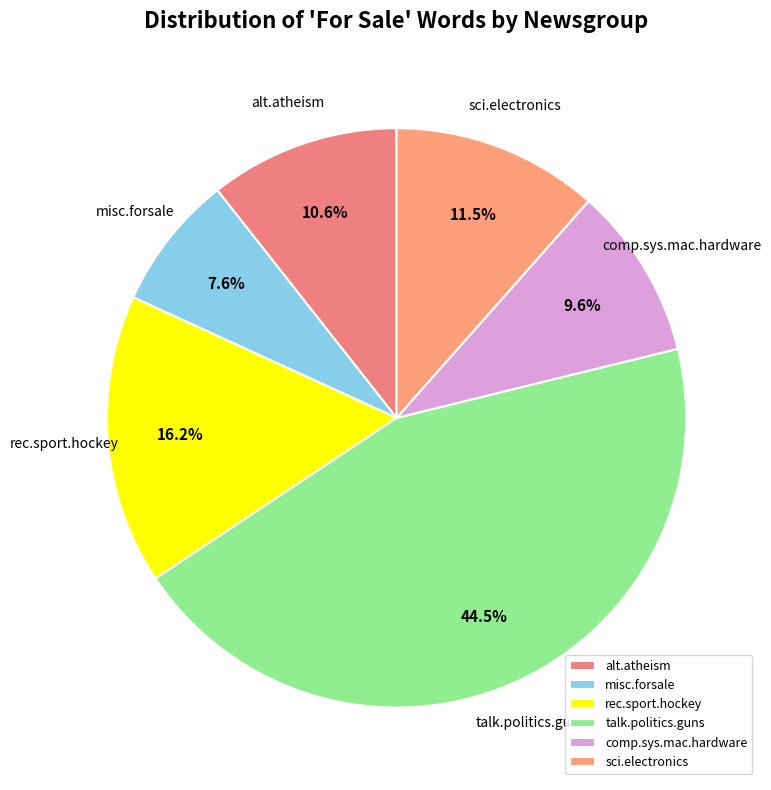

To the nearest percent, what is the difference between the largest and smallest slice percentages?

37%